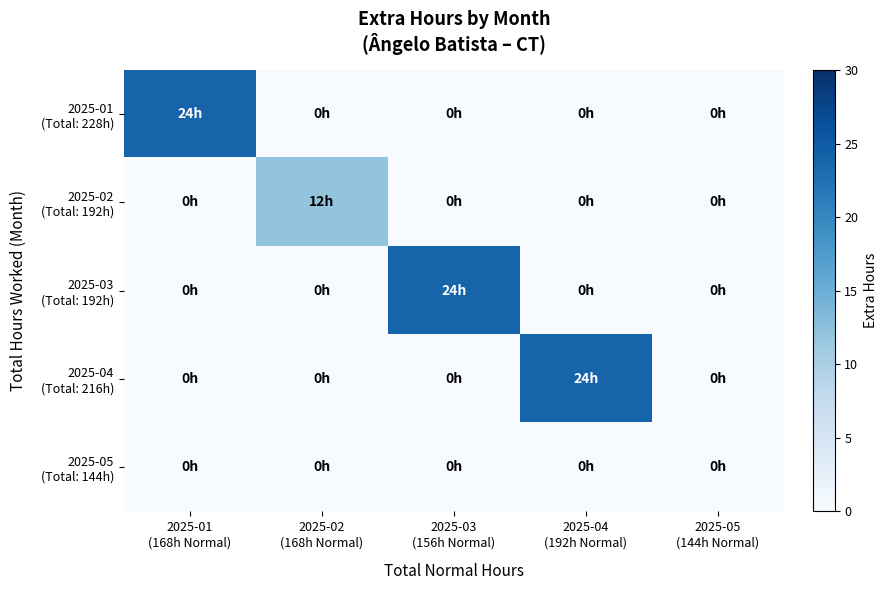

Count the number of categories in the chart.

5